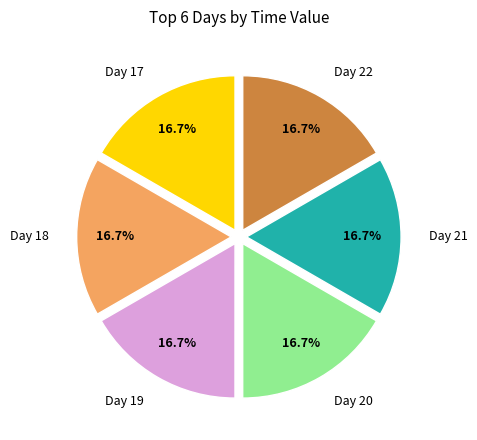

Combined, do Day 20 and Day 17 account for over 50%?

No